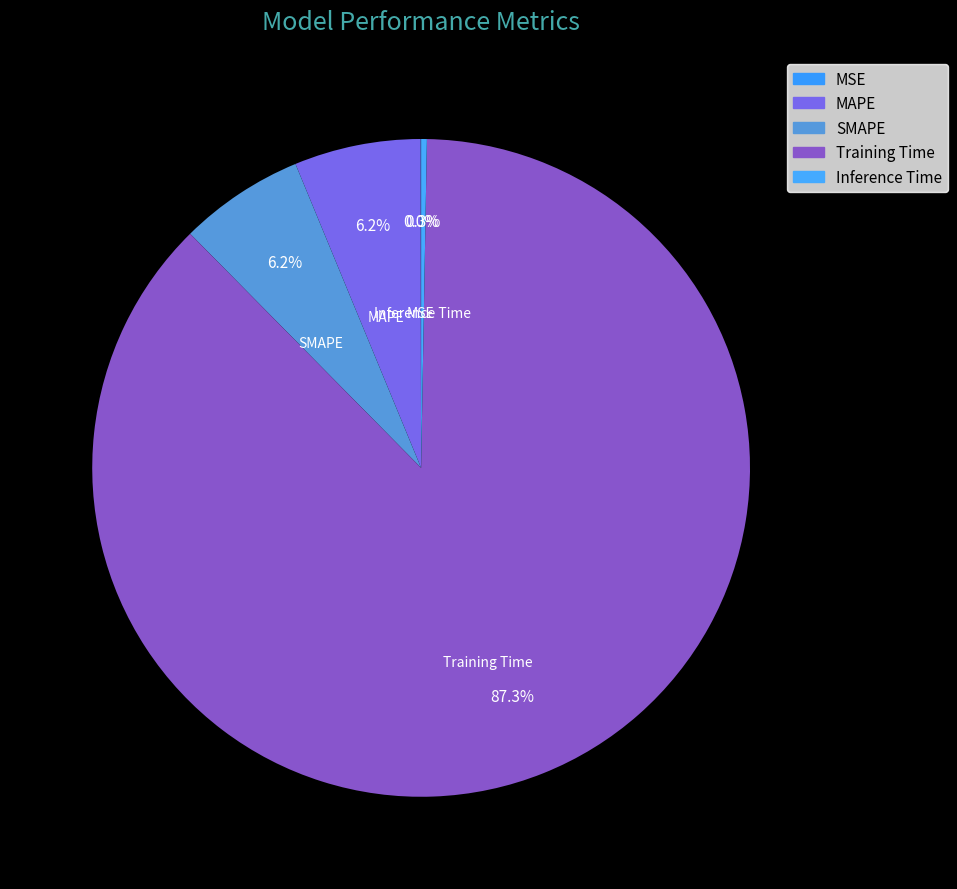

To the nearest percent, what percentage of the pie is SMAPE?

6%